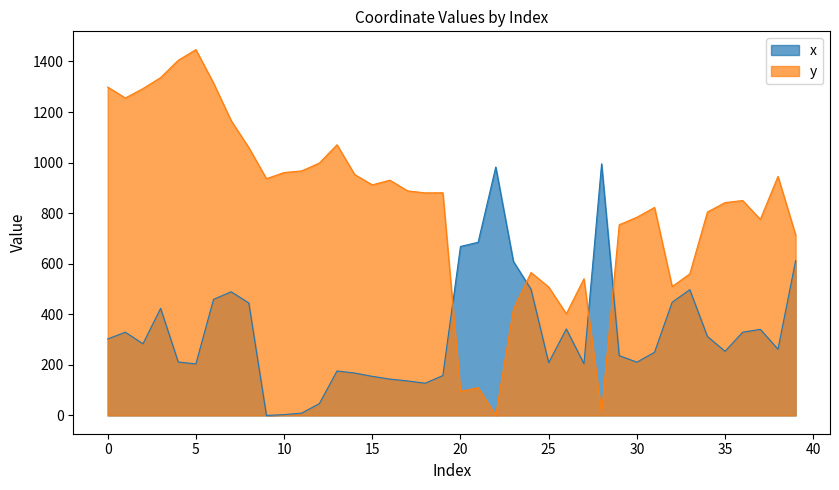

At which label is x closest to 497?

33